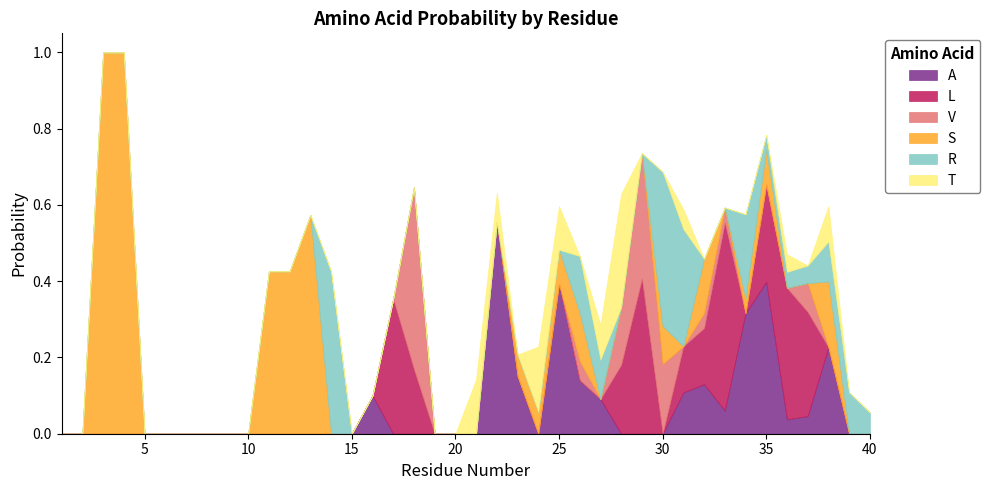

What is the highest value of the T series?

0.3